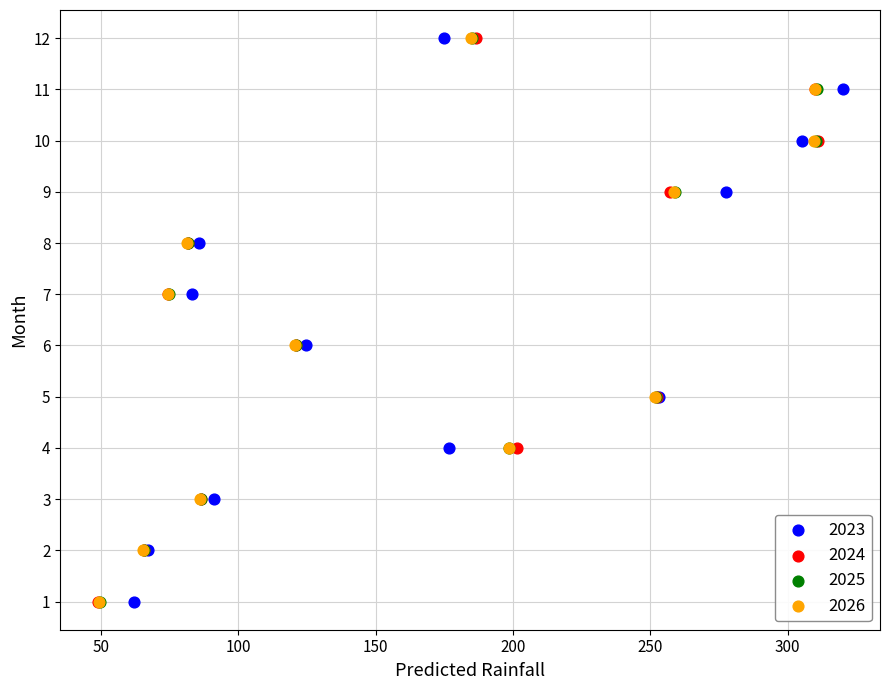

What are all the series names shown in the legend?

2023, 2024, 2025, 2026